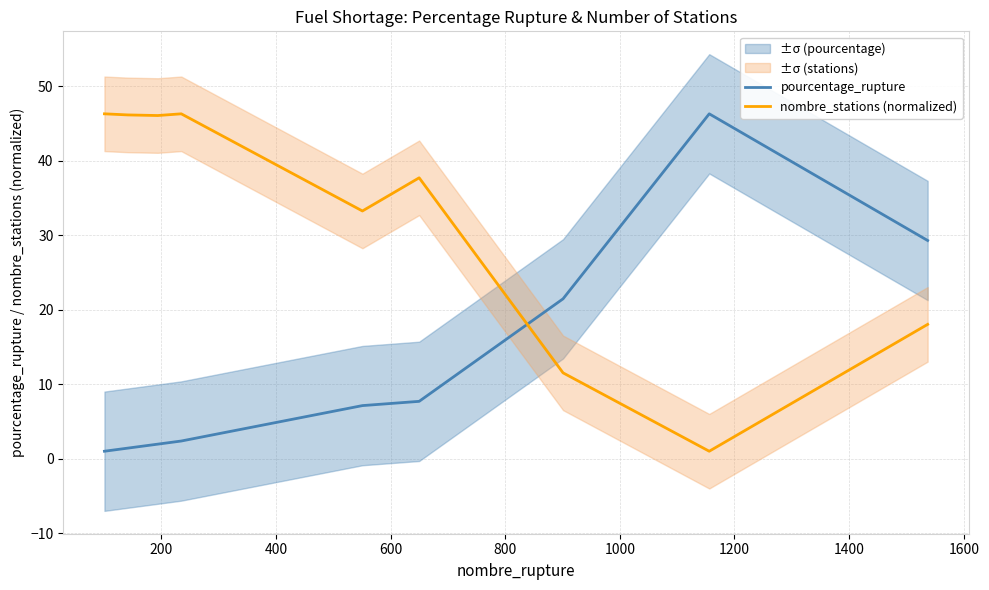

Which series ends up on top after the final intersection of nombre_stations (normalized) and pourcentage_rupture?

pourcentage_rupture